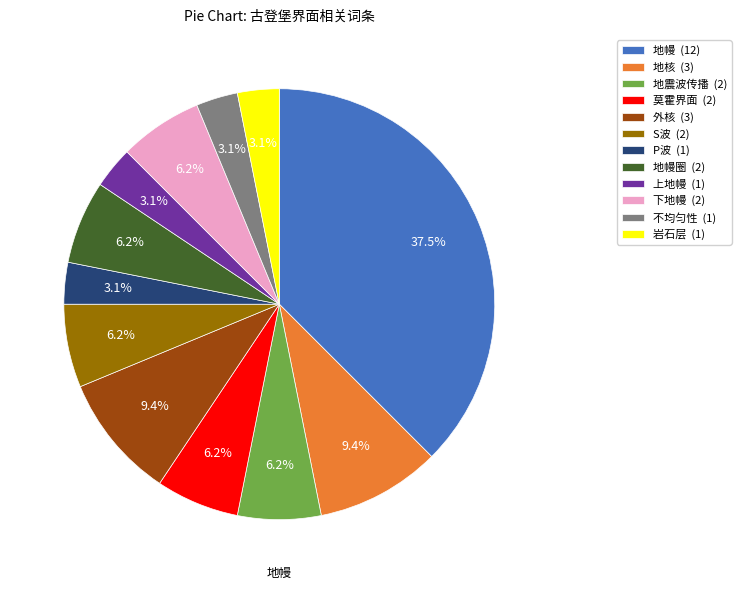

Which has a higher value, 不均匀性 (1) or 莫霍界面 (2)?

莫霍界面 (2)